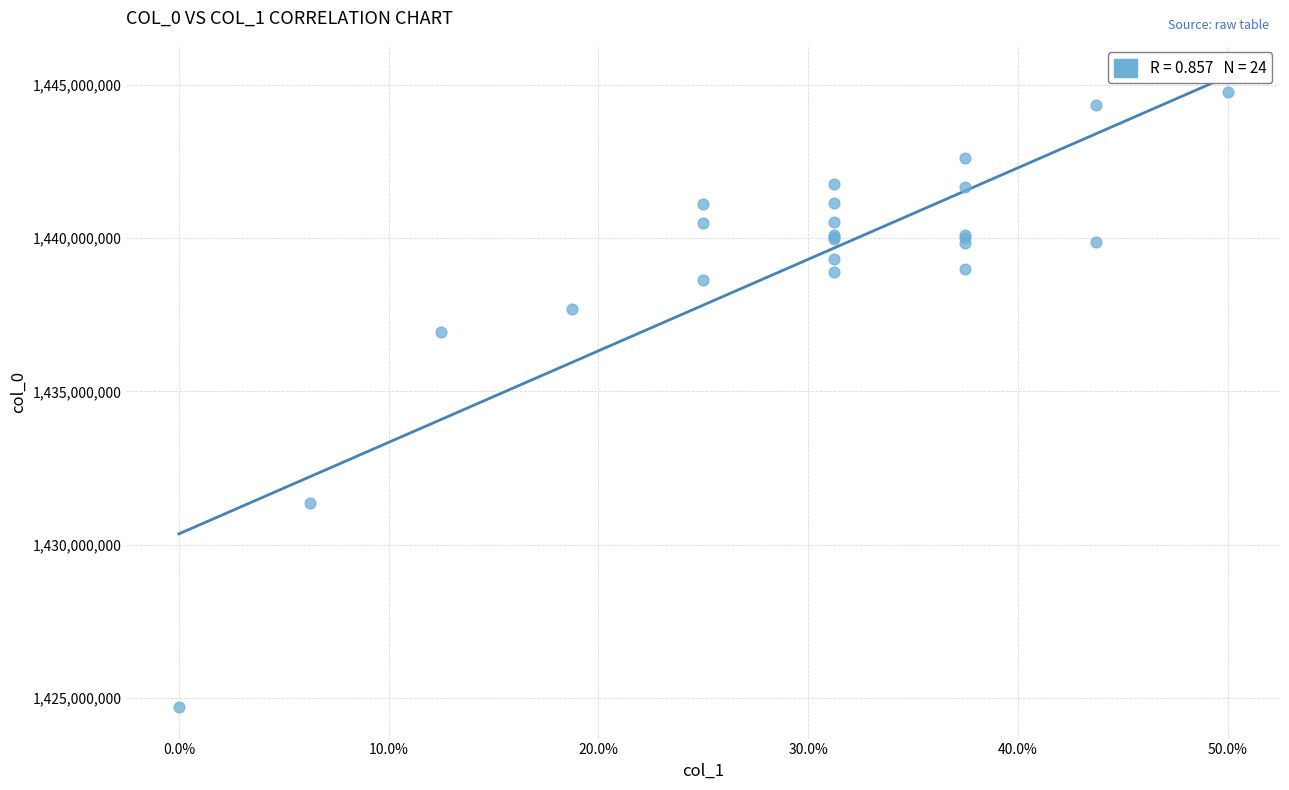

What Y value in the scatter plot is closest to 1434730773?

1436925870